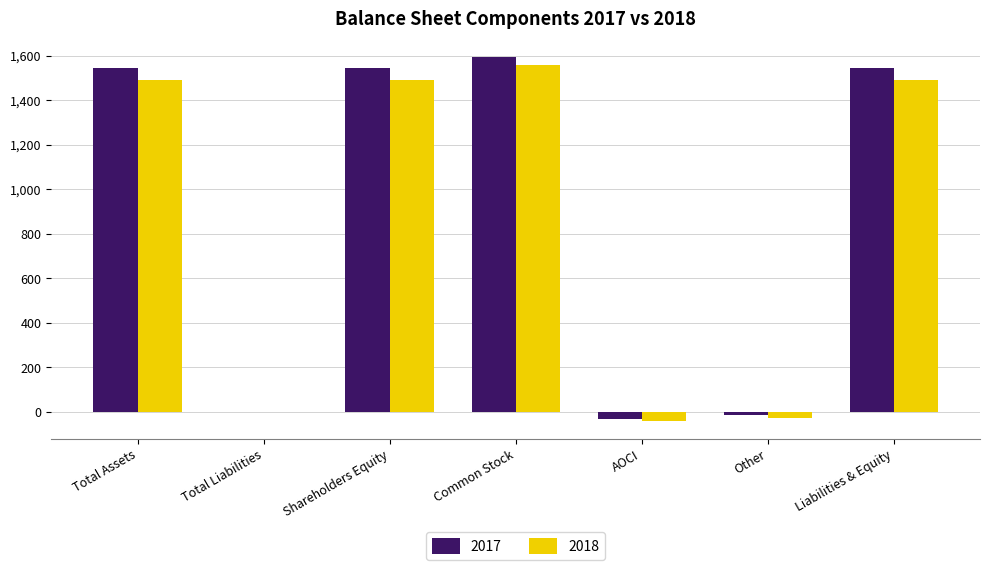

What is the maximum value for 2017?

1594